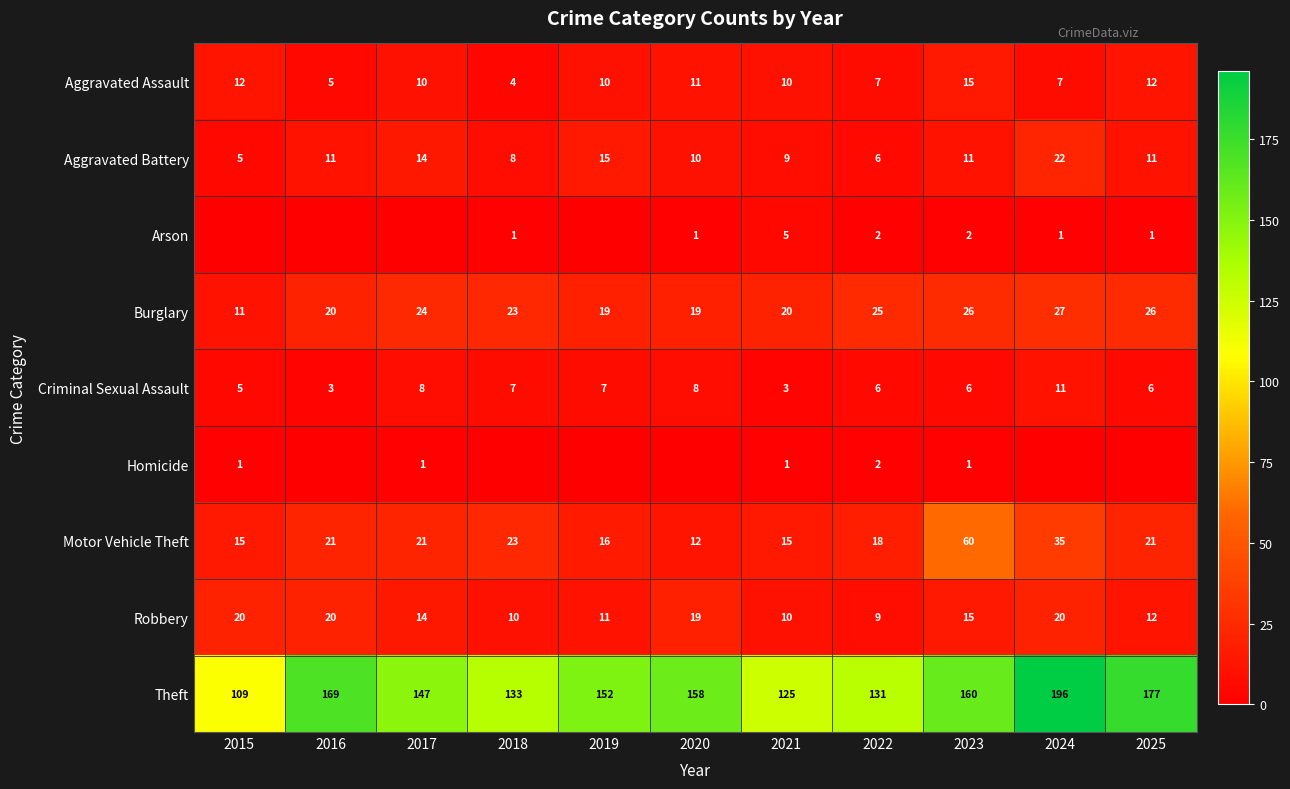

Is the value of Robbery at 2019 greater than the value of Burglary at 2021?

No